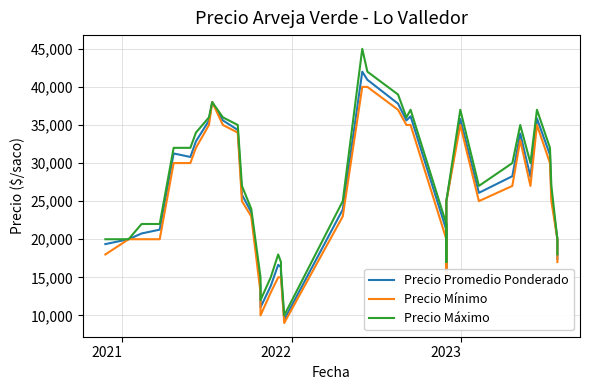

What is the smallest value displayed?

9000